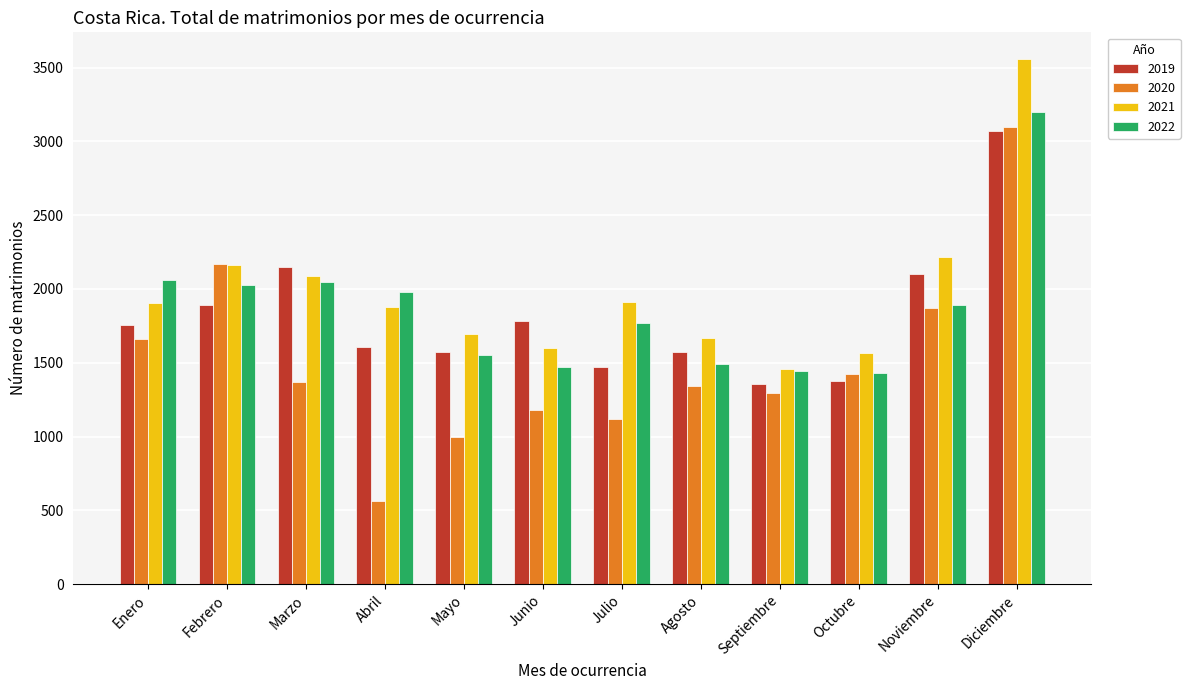

At Marzo, list the series in order from smallest to largest.

2020, 2022, 2021, 2019